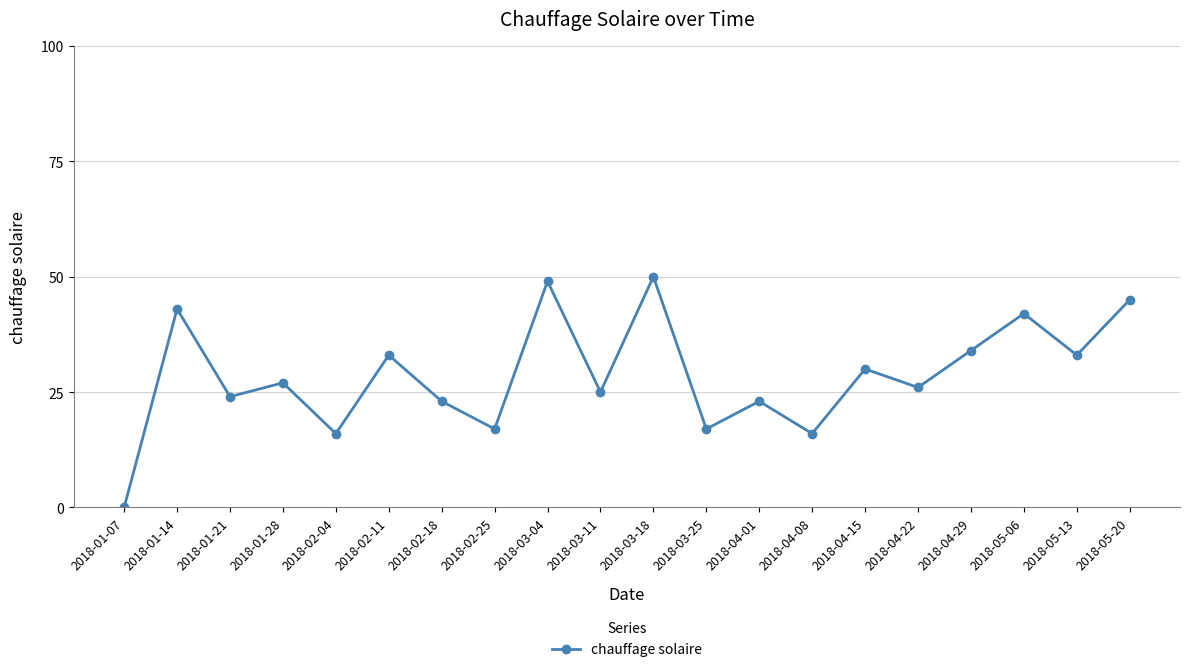

What is the difference between the maximum and minimum values?

50